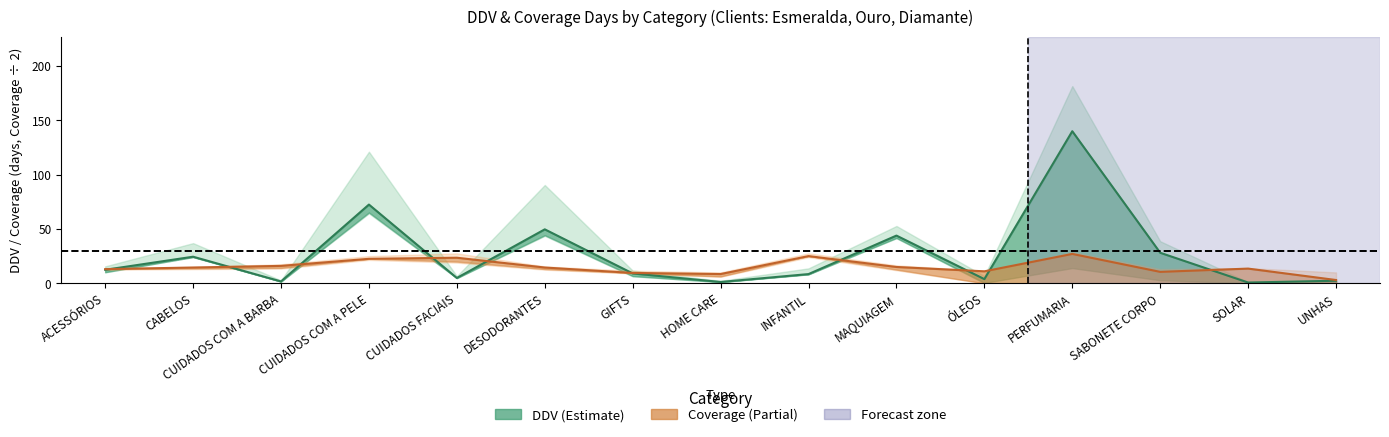

The value of Coverage median (÷2) at INFANTIL is 35.4. True or false?

False